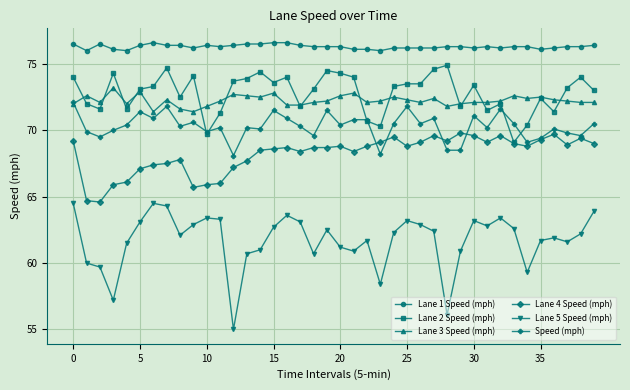

True or false: Lane 4 Speed (mph) and Lane 3 Speed (mph) intersect in this chart.

False